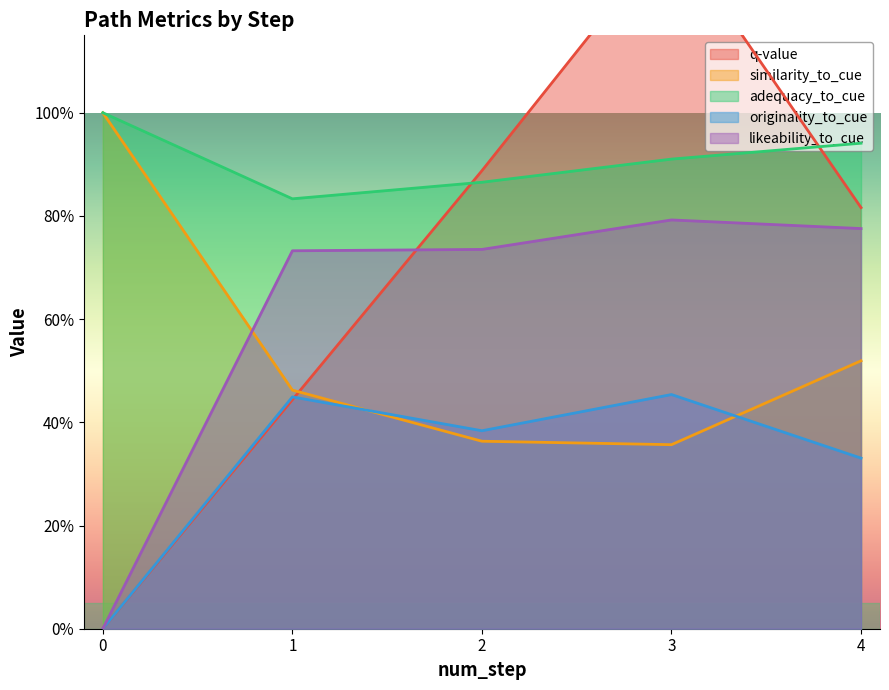

At 3, list the series in order from largest to smallest.

q-value, adequacy_to_cue, likeability_to_cue, originality_to_cue, similarity_to_cue